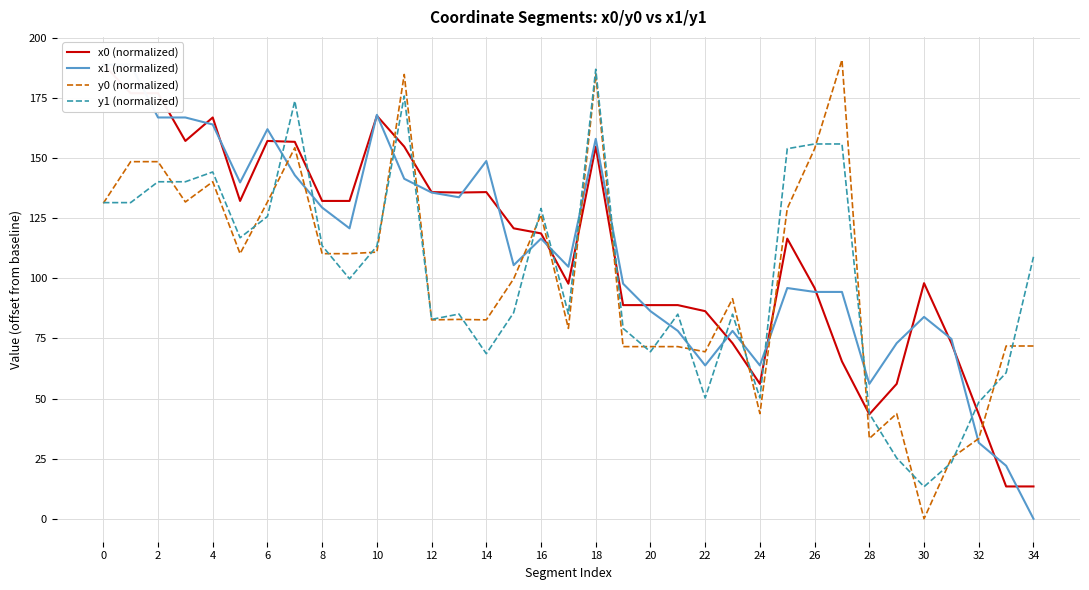

What is the difference between the highest and lowest values at 23?

18.5